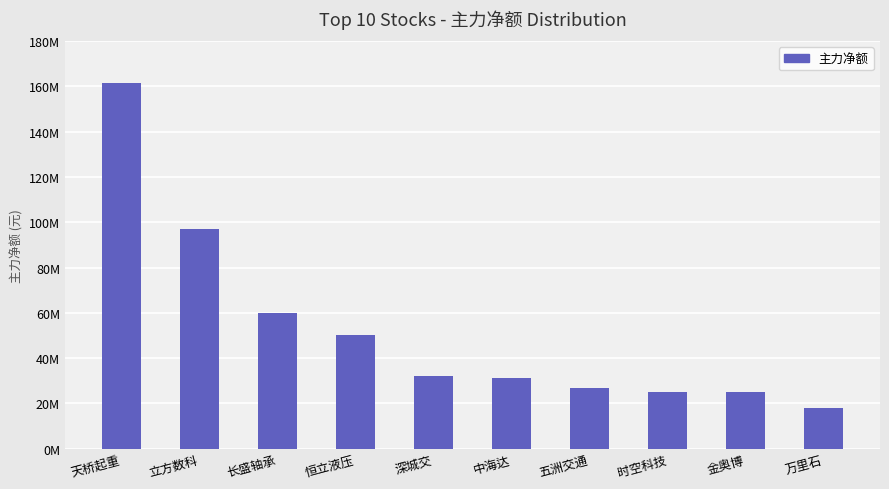

Rank the categories by value from highest to lowest.

天桥起重, 立方数科, 长盛轴承, 恒立液压, 深城交, 中海达, 五洲交通, 时空科技, 金奥博, 万里石